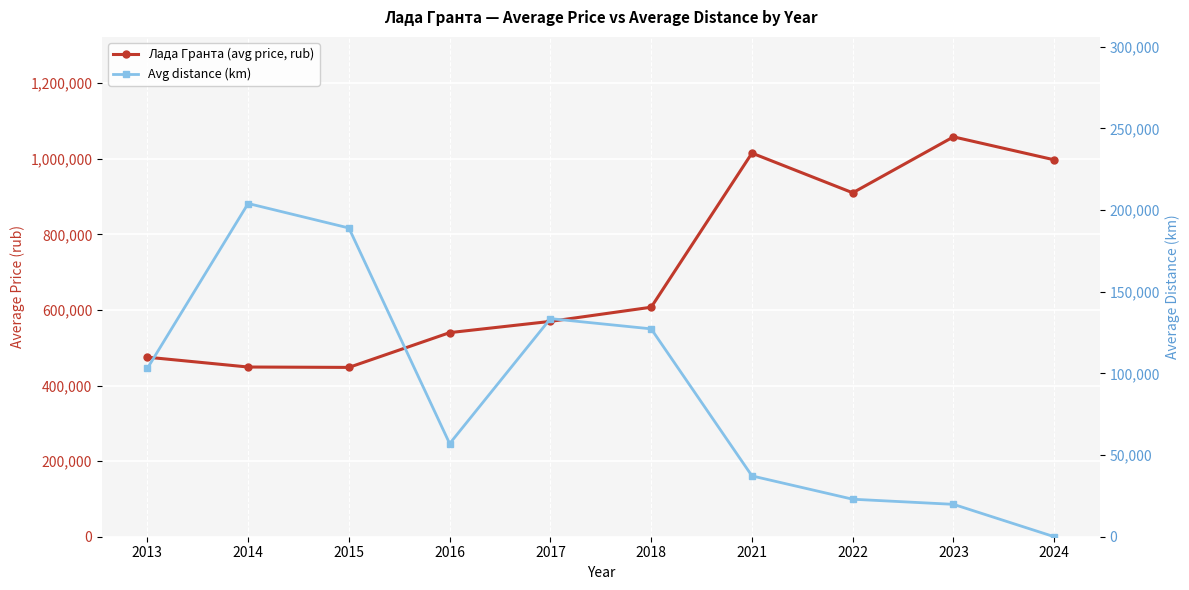

What is the sum of the Лада Гранта (avg price, rub) values at 2024 and 2022?

1907233